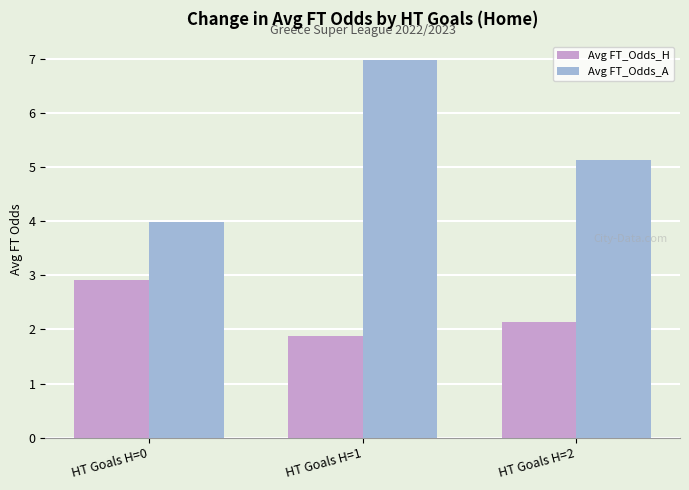

What is the lowest value of the Avg FT_Odds_A series?

4.0